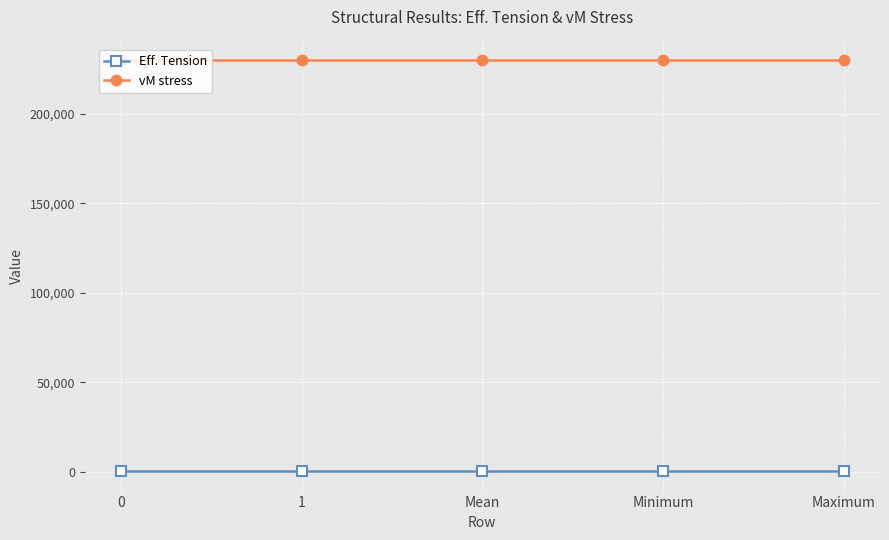

Rank the series at 1 from lowest to highest value.

Eff. Tension, vM stress